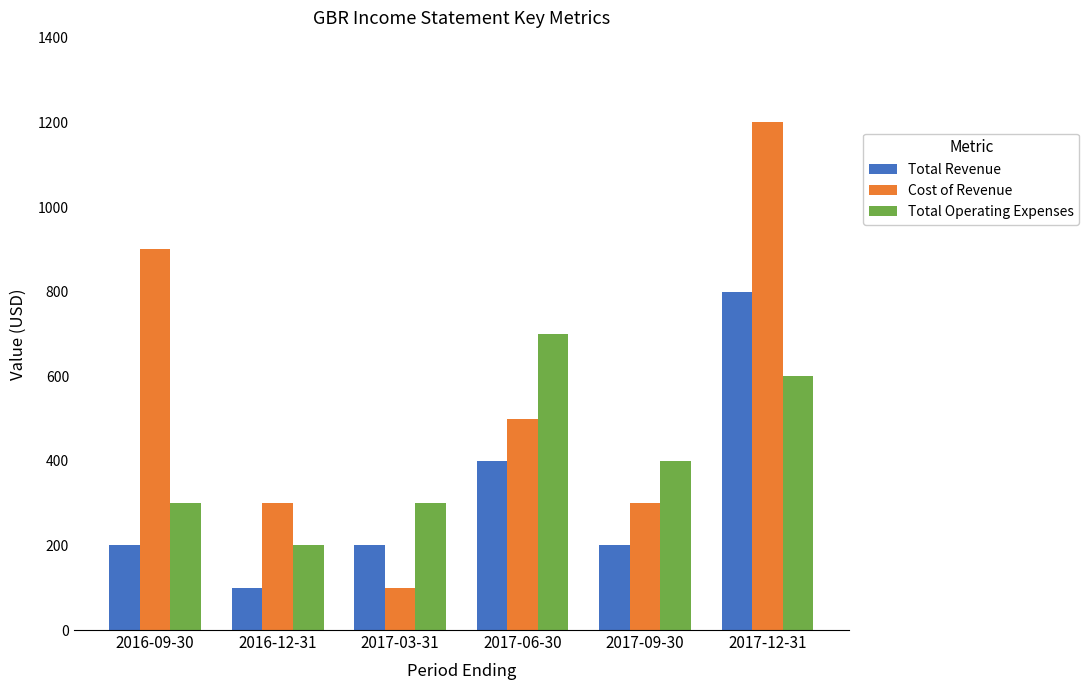

How many data points does each series have?

6